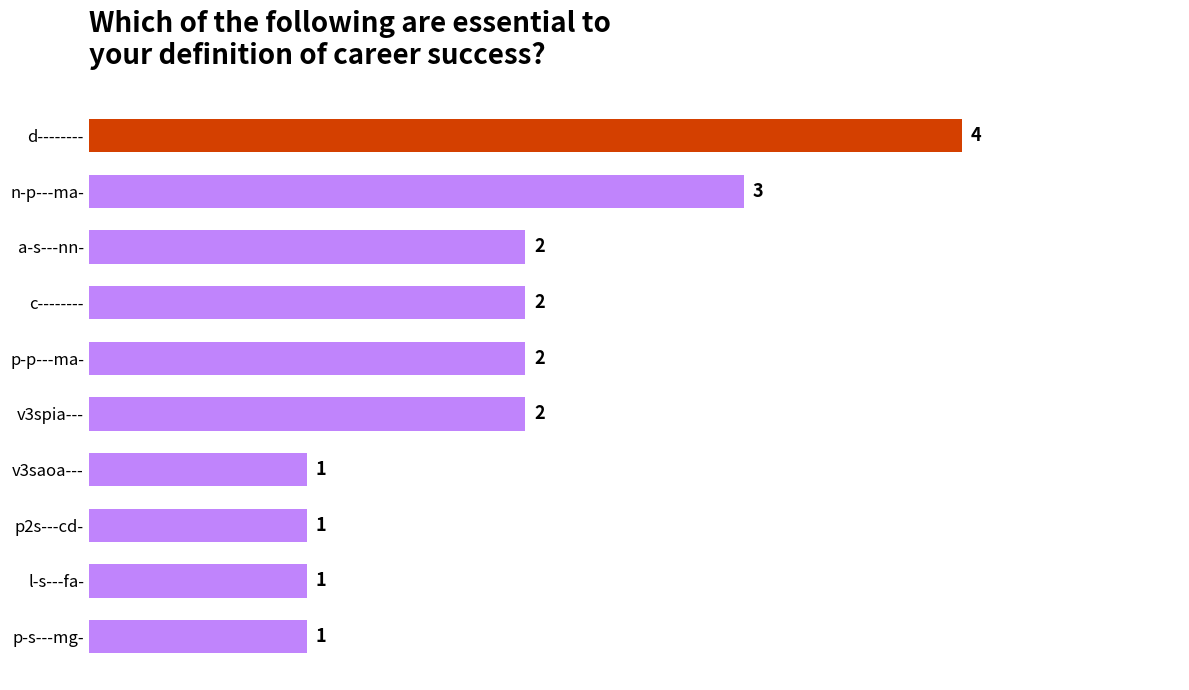

What is the minimum value shown in the chart?

1